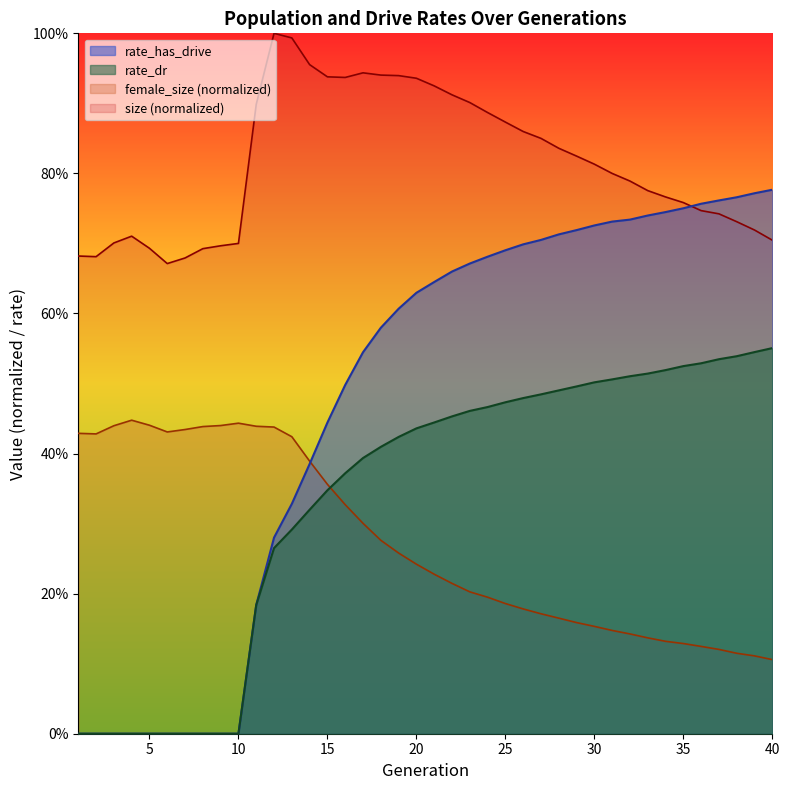

Reading left to right, transcribe all the data shown in this chart.

size: 1=0.7	2=0.7	3=0.7	4=0.7	5=0.7	6=0.7	7=0.7	8=0.7	9=0.7	10=0.7	11=0.9	12=1.0	13=1.0	14=1.0	15=0.9	16=0.9	17=0.9	18=0.9	19=0.9	20=0.9	21=0.9	22=0.9	23=0.9	24=0.9	25=0.9	26=0.9	27=0.9	28=0.8	29=0.8	30=0.8	31=0.8	32=0.8	33=0.8	34=0.8	35=0.8	36=0.7	37=0.7	38=0.7	39=0.7	40=0.7
female_size: 1=0.4	2=0.4	3=0.4	4=0.4	5=0.4	6=0.4	7=0.4	8=0.4	9=0.4	10=0.4	11=0.4	12=0.4	13=0.4	14=0.4	15=0.4	16=0.3	17=0.3	18=0.3	19=0.3	20=0.2	21=0.2	22=0.2	23=0.2	24=0.2	25=0.2	26=0.2	27=0.2	28=0.2	29=0.2	30=0.2	31=0.1	32=0.1	33=0.1	34=0.1	35=0.1	36=0.1	37=0.1	38=0.1	39=0.1	40=0.1
rate_dr: 1=0.0	2=0.0	3=0.0	4=0.0	5=0.0	6=0.0	7=0.0	8=0.0	9=0.0	10=0.0	11=0.2	12=0.3	13=0.3	14=0.3	15=0.3	16=0.4	17=0.4	18=0.4	19=0.4	20=0.4	21=0.4	22=0.5	23=0.5	24=0.5	25=0.5	26=0.5	27=0.5	28=0.5	29=0.5	30=0.5	31=0.5	32=0.5	33=0.5	34=0.5	35=0.5	36=0.5	37=0.5	38=0.5	39=0.5	40=0.6
rate_has_drive: 1=0.0	2=0.0	3=0.0	4=0.0	5=0.0	6=0.0	7=0.0	8=0.0	9=0.0	10=0.0	11=0.2	12=0.3	13=0.3	14=0.4	15=0.4	16=0.5	17=0.5	18=0.6	19=0.6	20=0.6	21=0.6	22=0.7	23=0.7	24=0.7	25=0.7	26=0.7	27=0.7	28=0.7	29=0.7	30=0.7	31=0.7	32=0.7	33=0.7	34=0.7	35=0.8	36=0.8	37=0.8	38=0.8	39=0.8	40=0.8